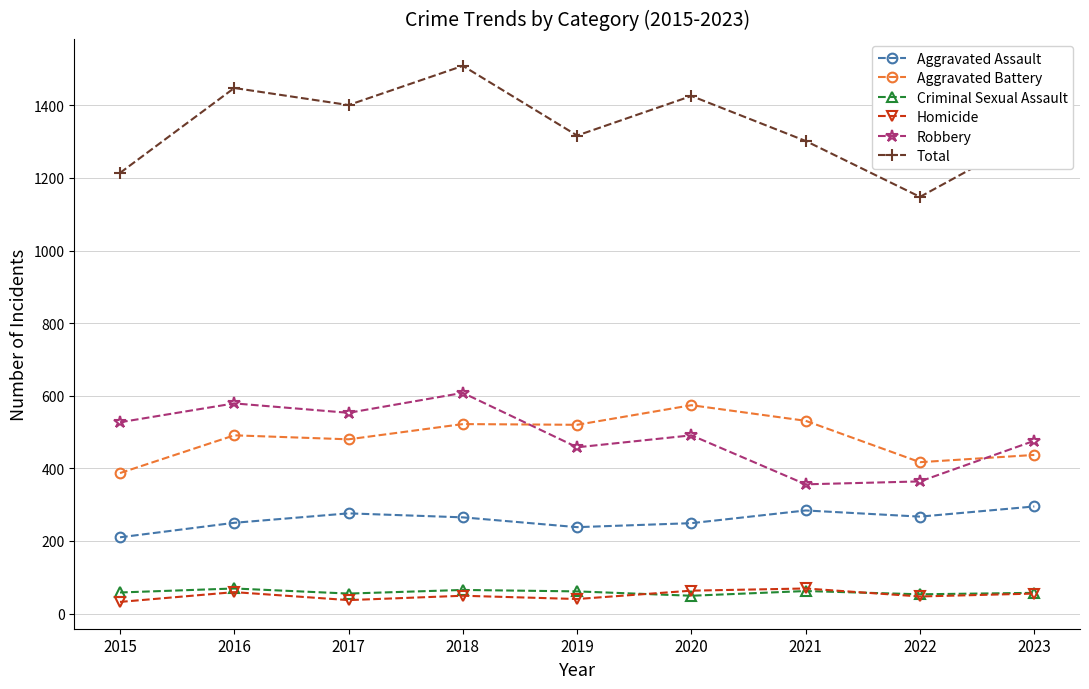

What is the spread (max minus min) of values at 2017?

1364